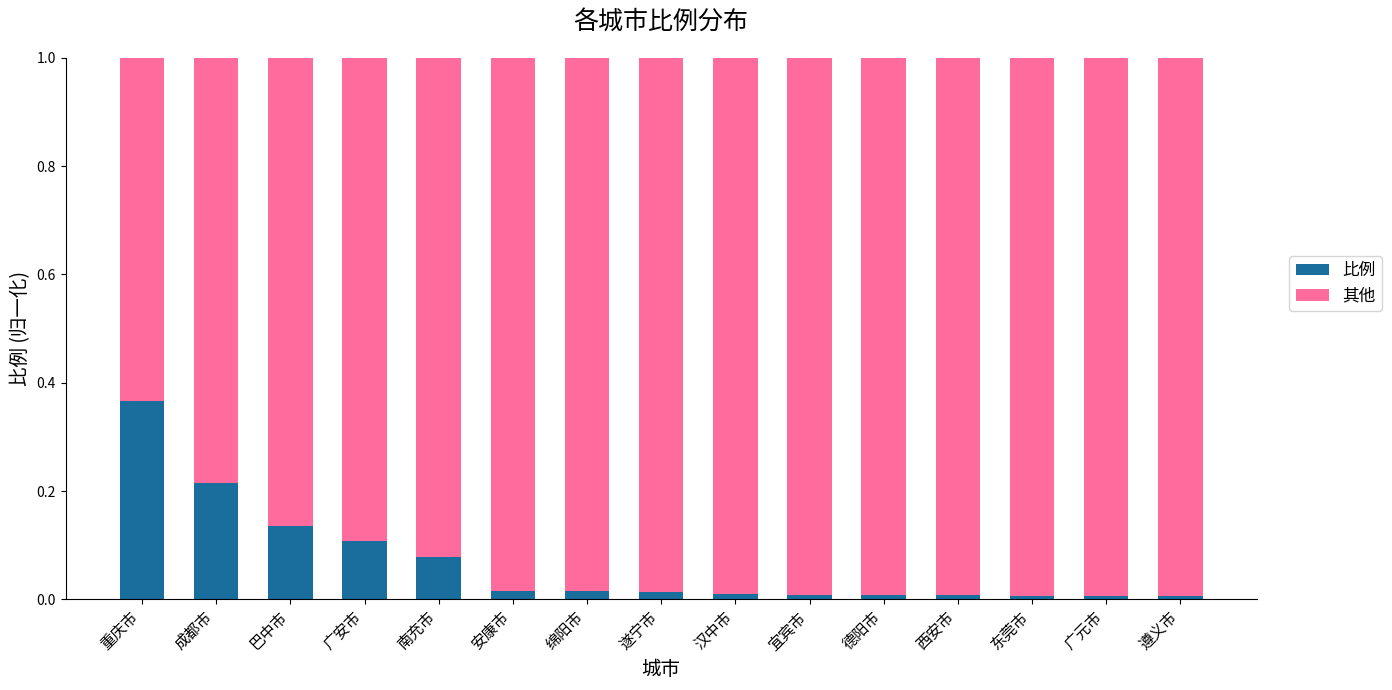

How many bars are there in total?

15